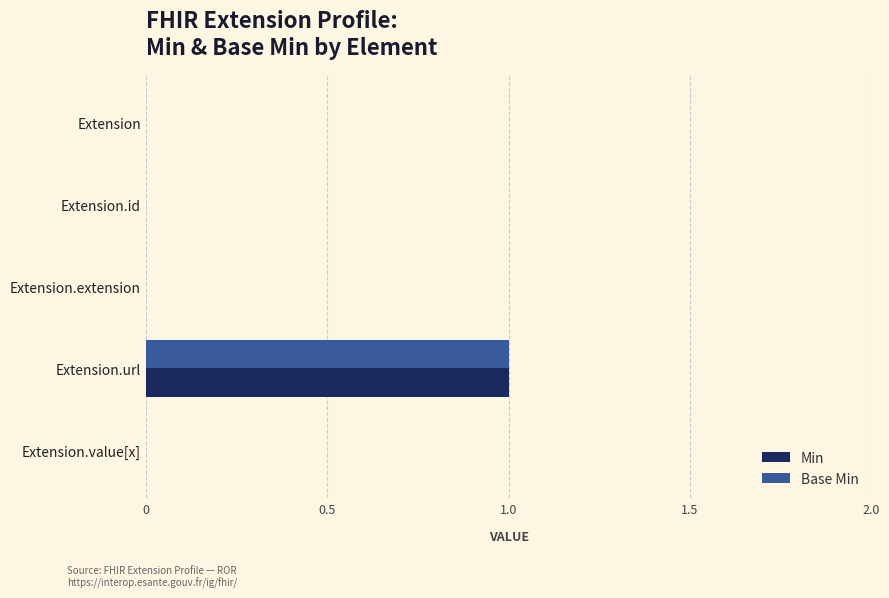

Is it true that Base Min equals 1 at Extension?

False